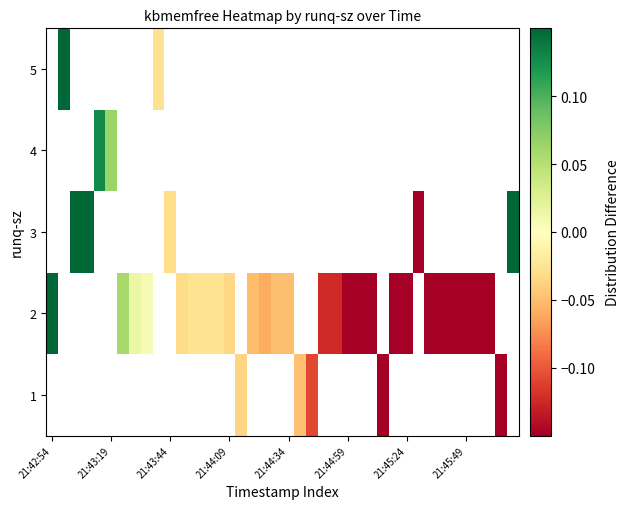

How many values in row_4 are above zero?

1